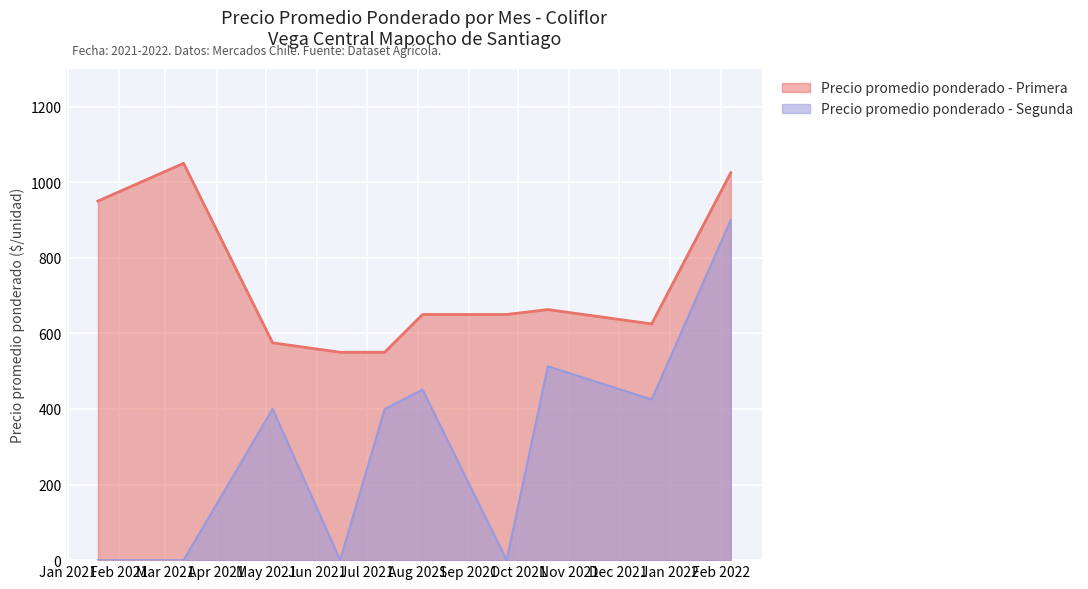

What is the label of the 9th point from the right?

2021-03